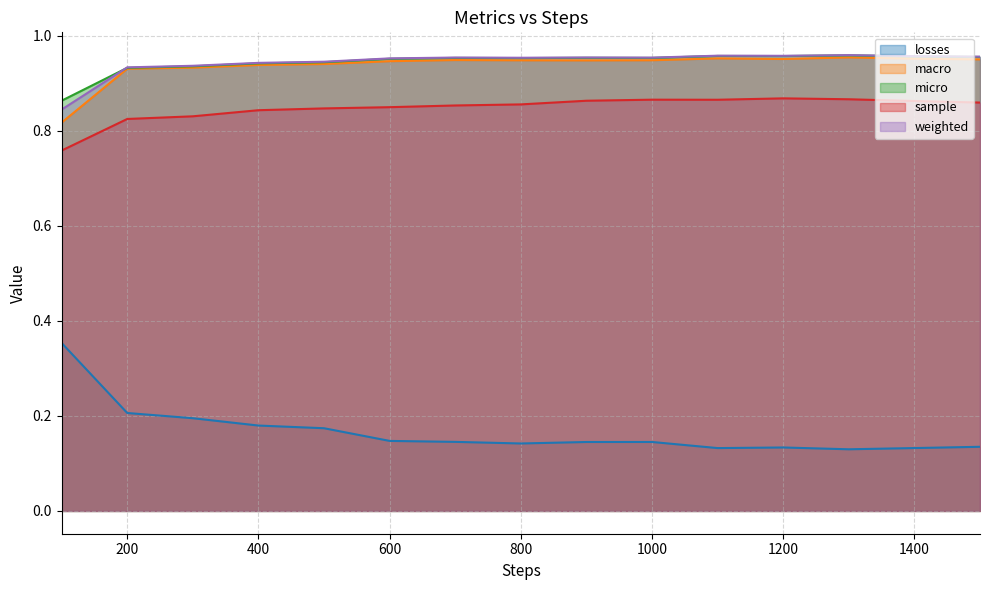

What is the approximate value of losses at 200?

0.2